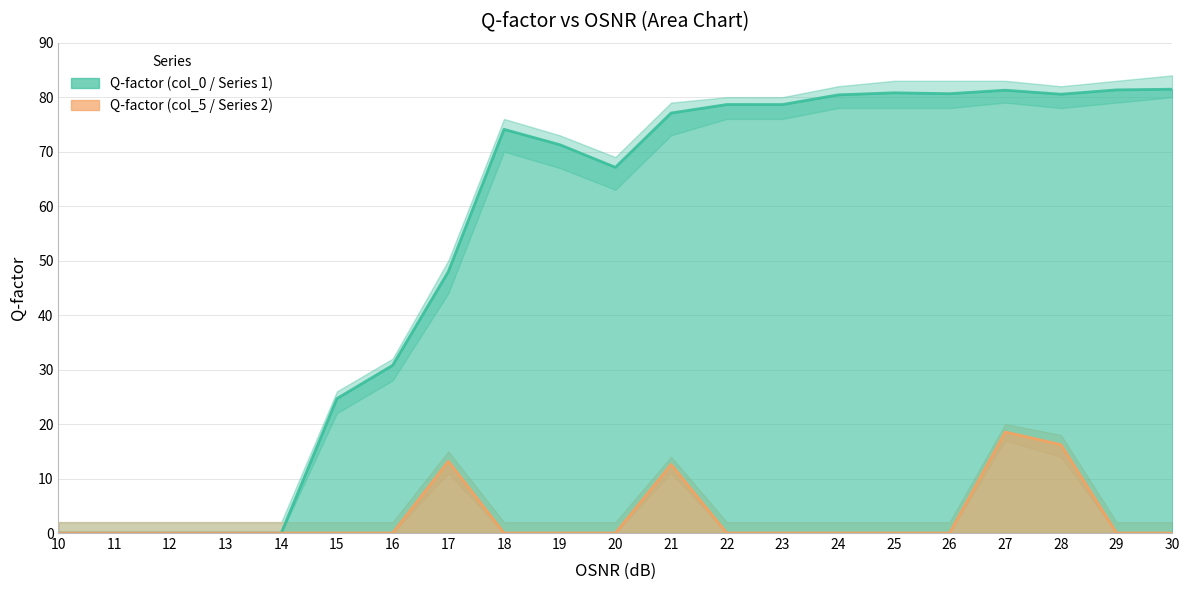

True or false: Q-factor (col_0) and Q-factor (col_5) intersect in this chart.

False